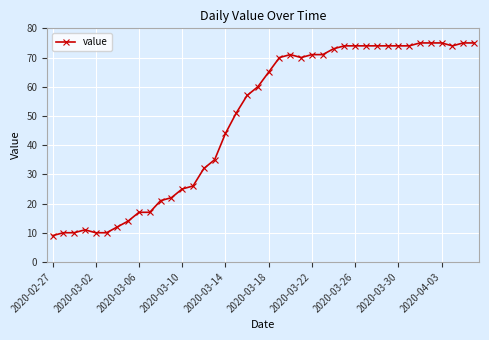

What is the average value?

49